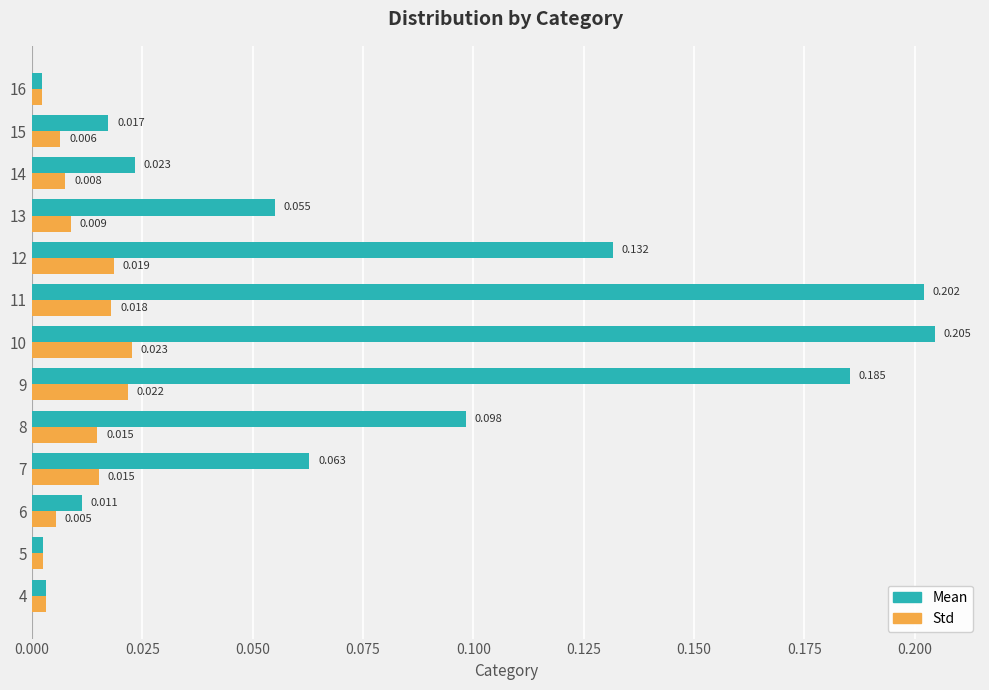

Rank the series by their maximum value, from highest to lowest.

Mean, Std